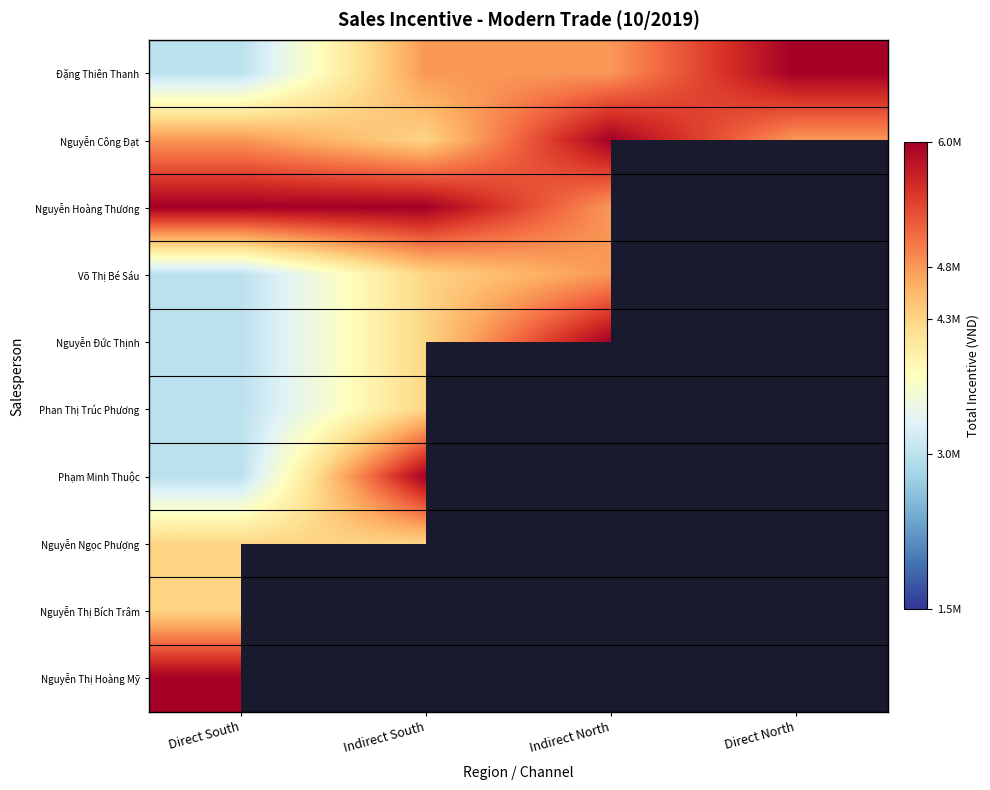

Between Direct South and Indirect North, which is larger?

Indirect North